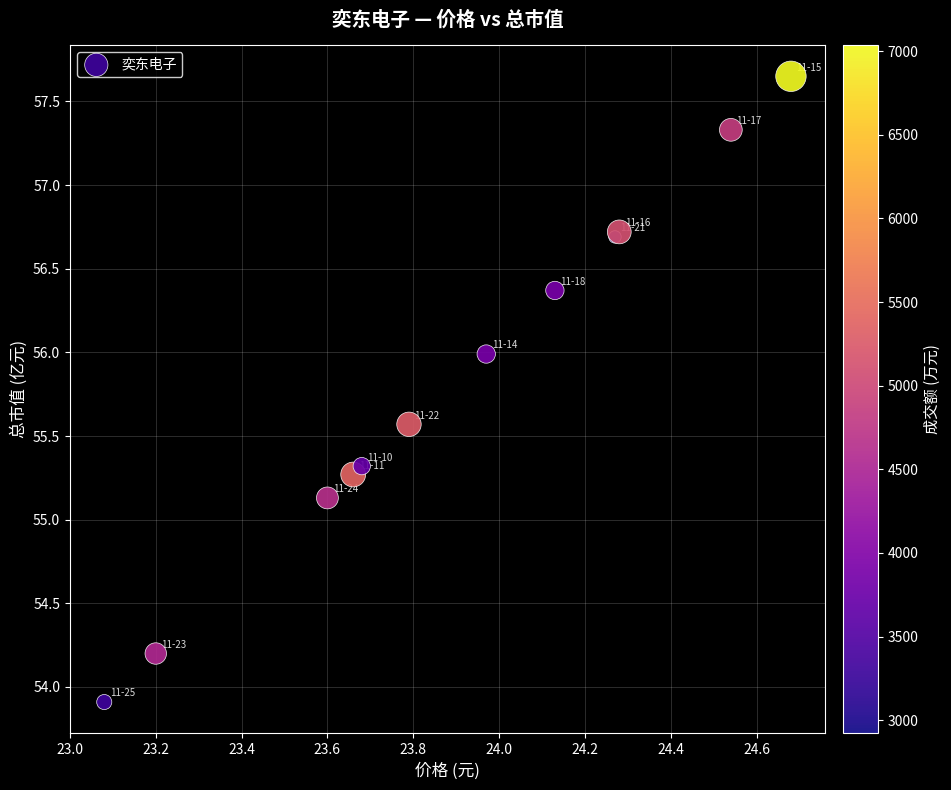

What Y value in the scatter plot is closest to 55?

55.1